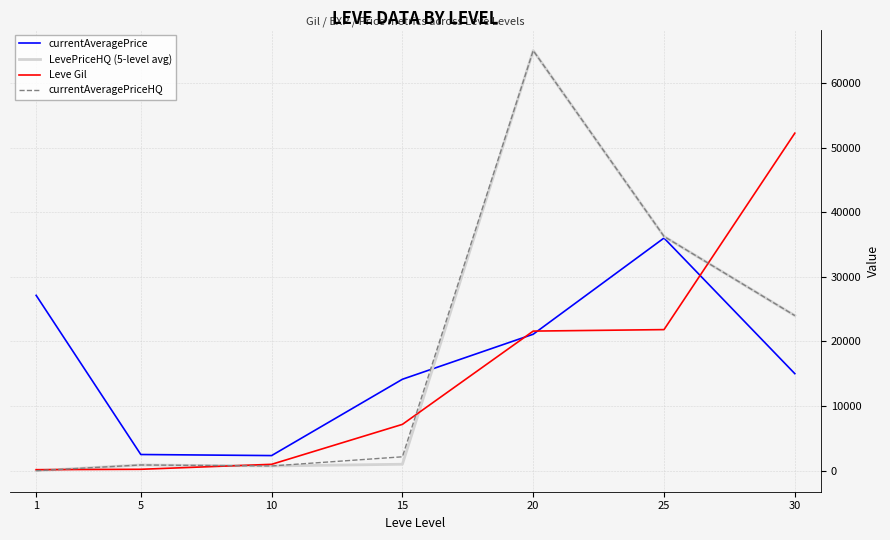

What is the lowest value of the currentAveragePrice series?

2342.0